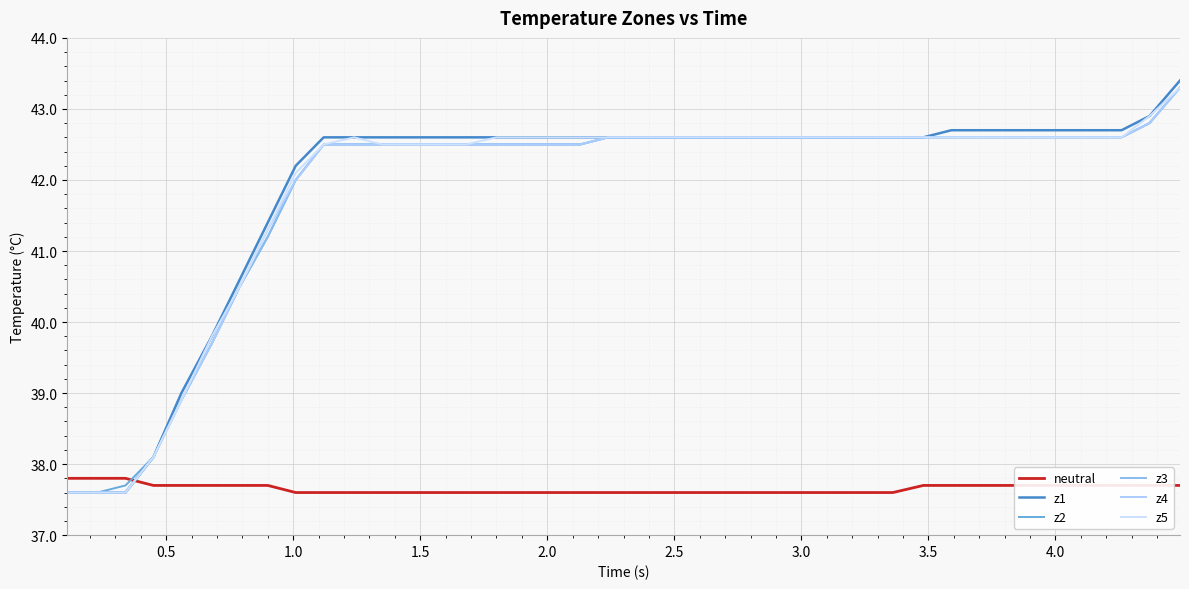

Which series has the largest total across all categories?

z1